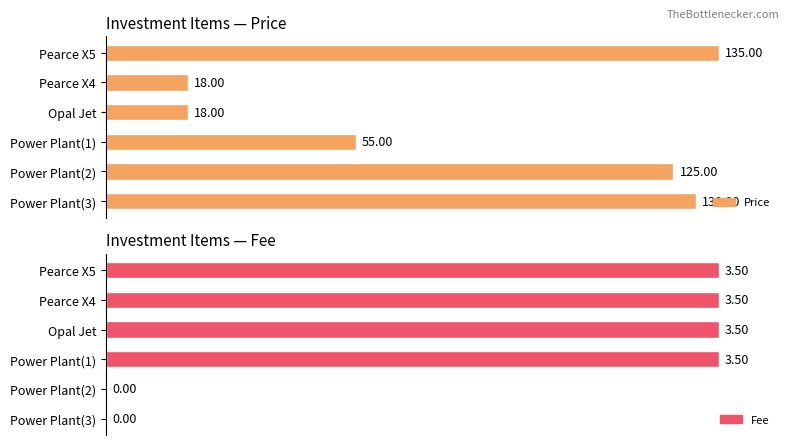

List the labels in order of Price value, largest first.

Pearce X5, Power Plant(3), Power Plant(2), Power Plant(1), Pearce X4, Opal Jet